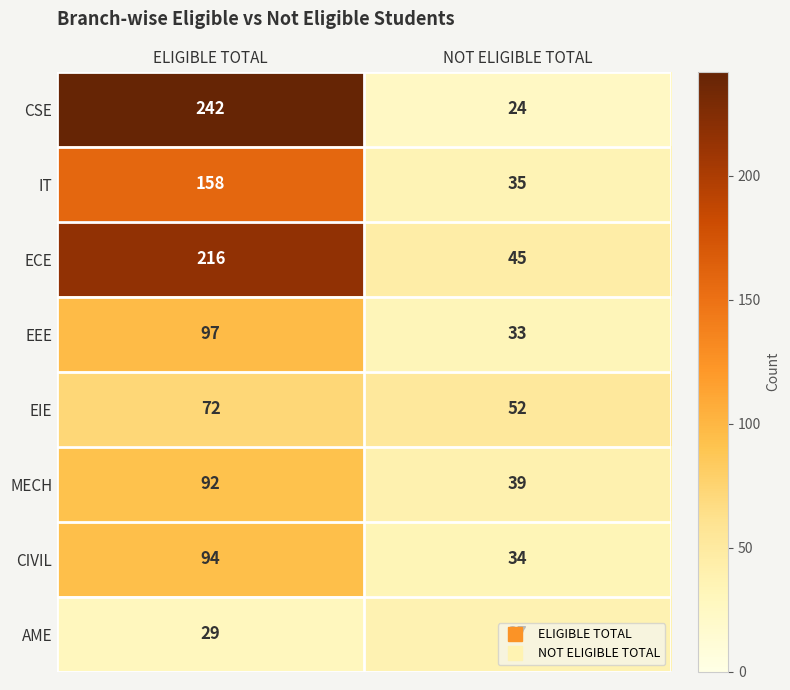

At which category is the sum across all series the highest?

ELIGIBLE TOTAL